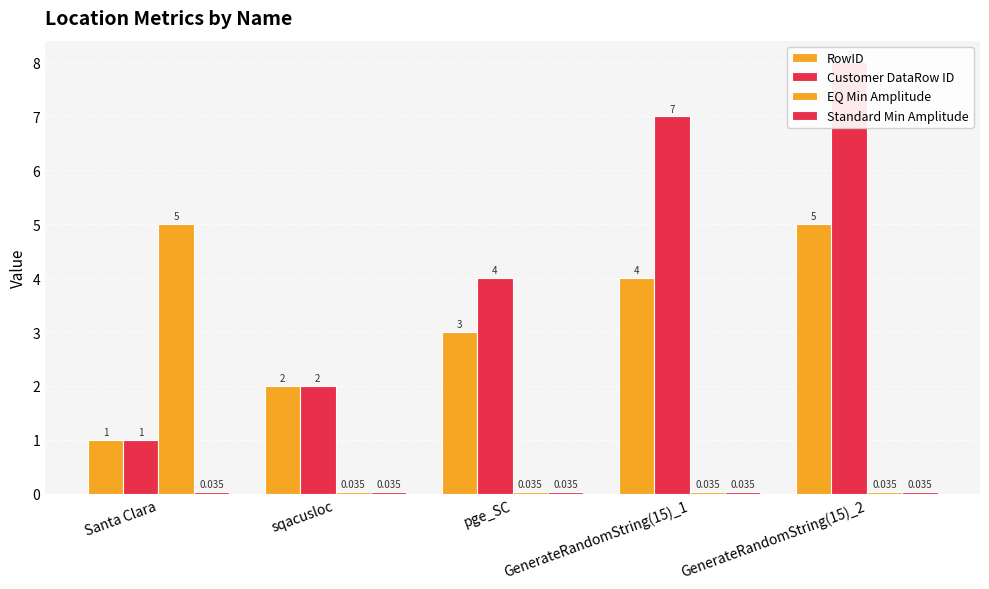

What is the highest value of the Customer DataRow ID series?

8.0